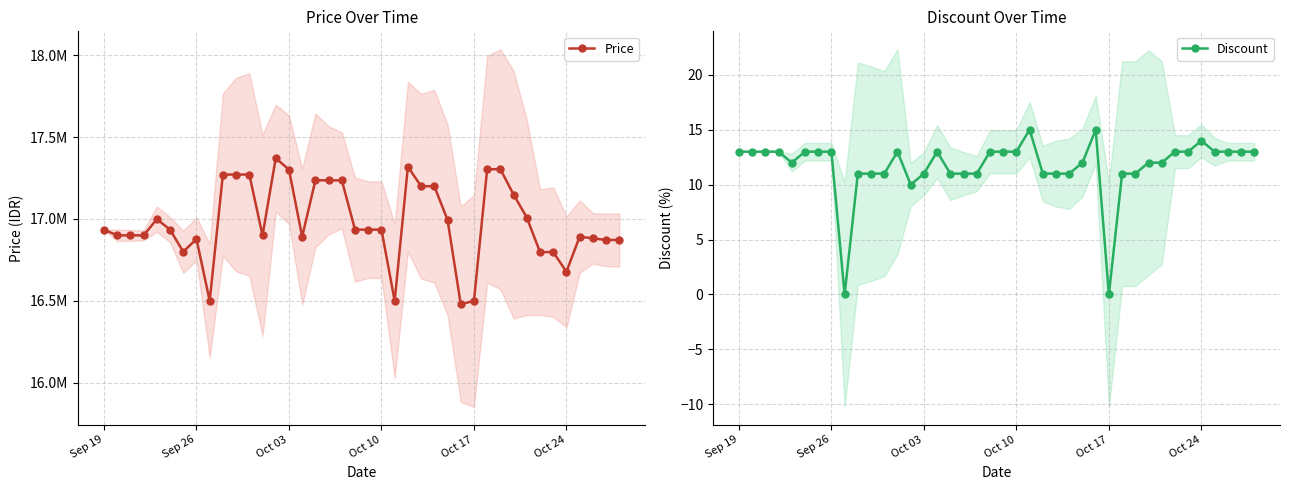

What is the maximum value shown in the chart?

17371340